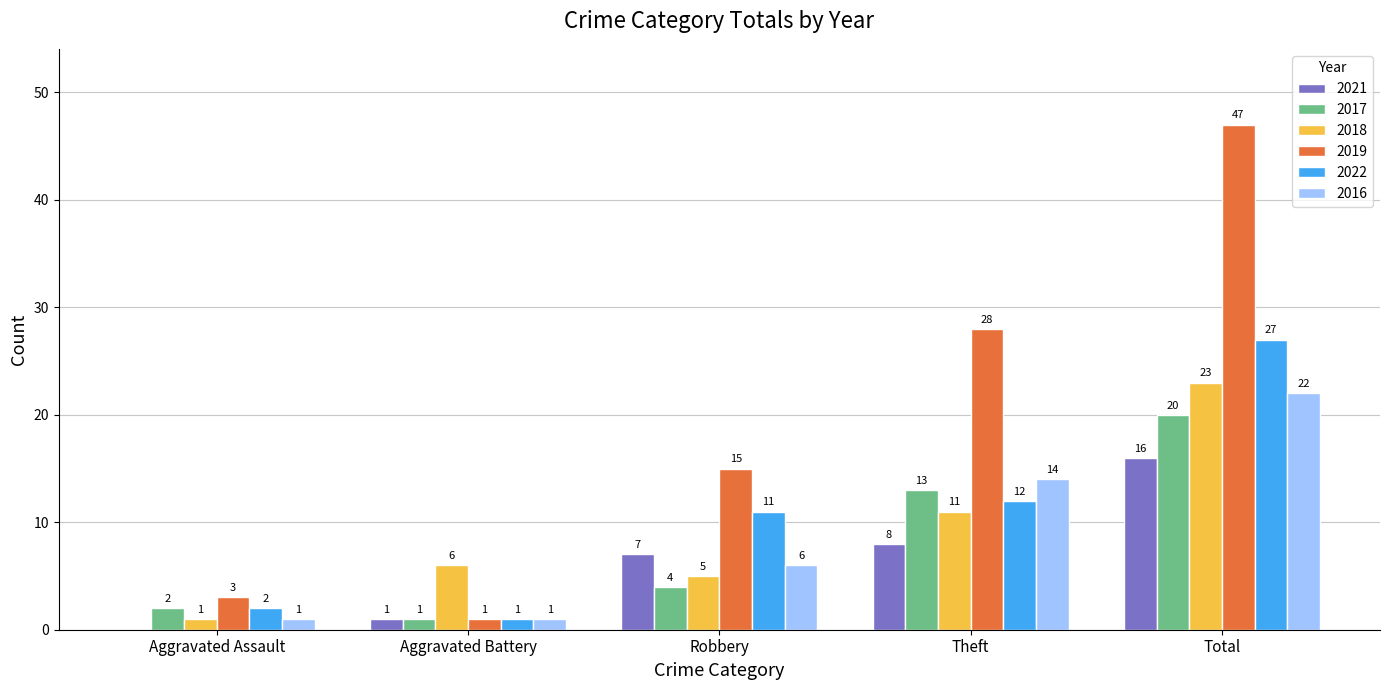

What is the sum of all 2018 values?

46